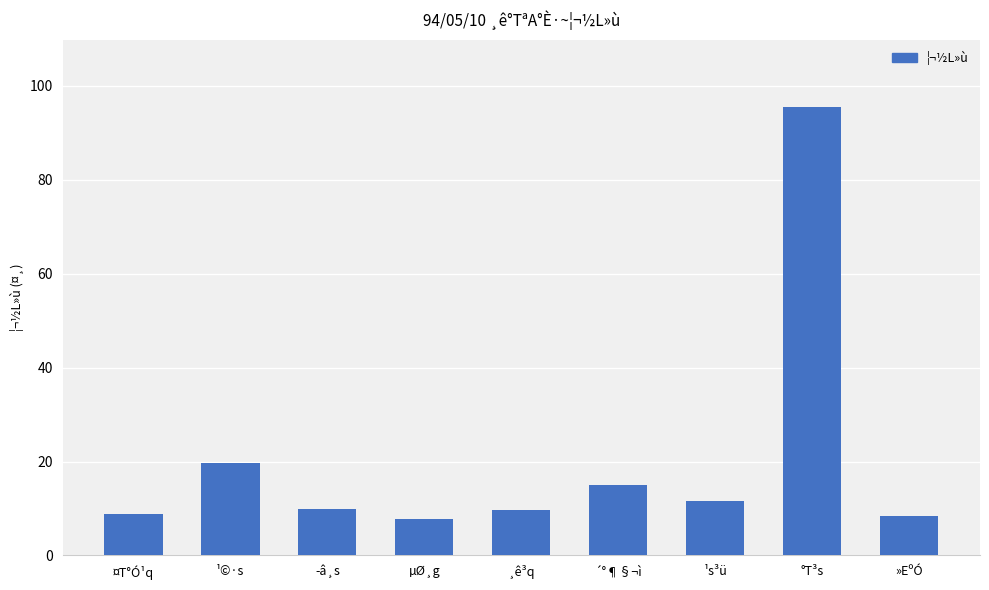

What is the label of the 5th bar from the right?

¸ê³q